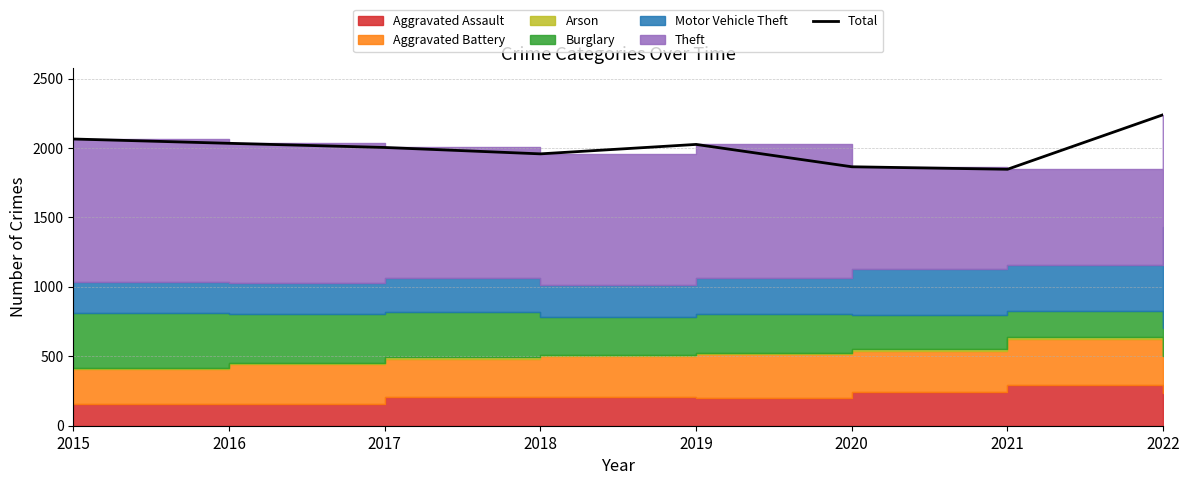

Which label corresponds to the largest value in the chart?

2022